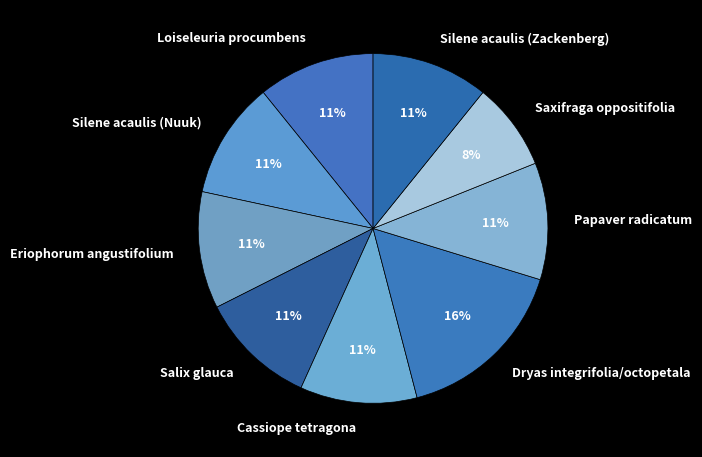

Approximately how many times larger is the value at Cassiope tetragona compared to Silene acaulis (Nuuk)?

1.0